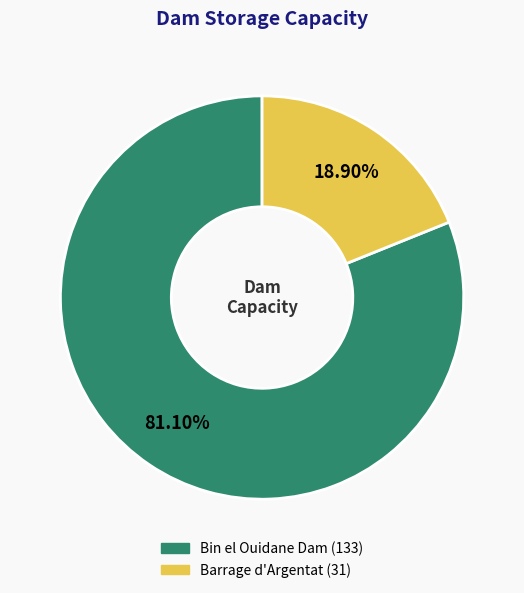

Which slice represents more than half of the pie?

Bin el Ouidane Dam